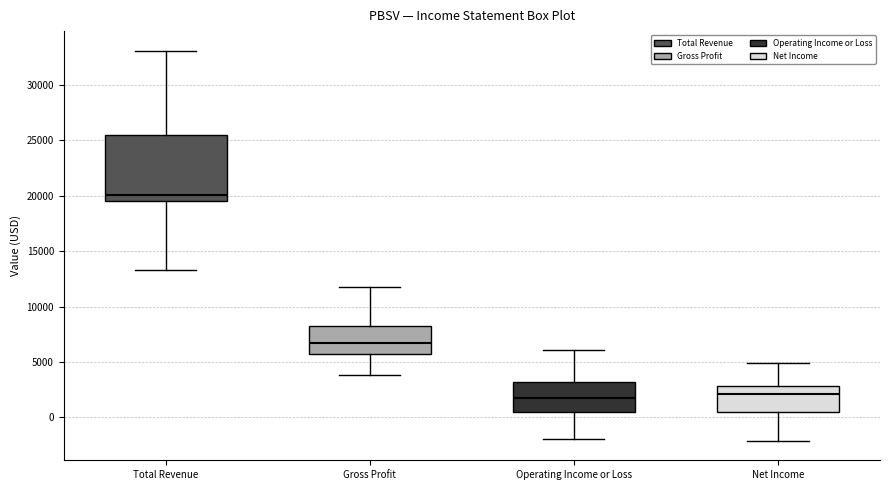

Which box's median line is the highest?

Total Revenue